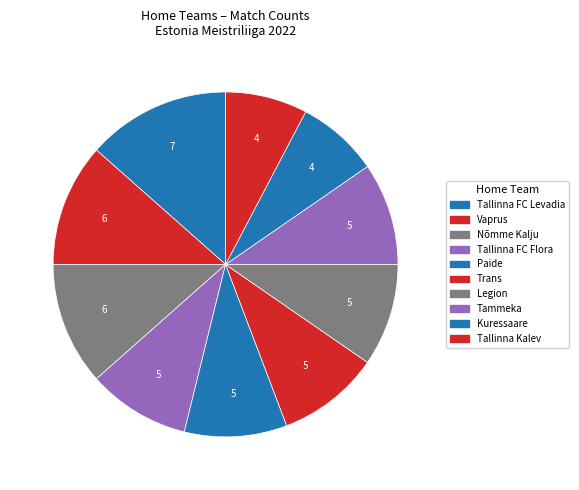

To the nearest percent, what percentage of the pie is Tammeka?

10%